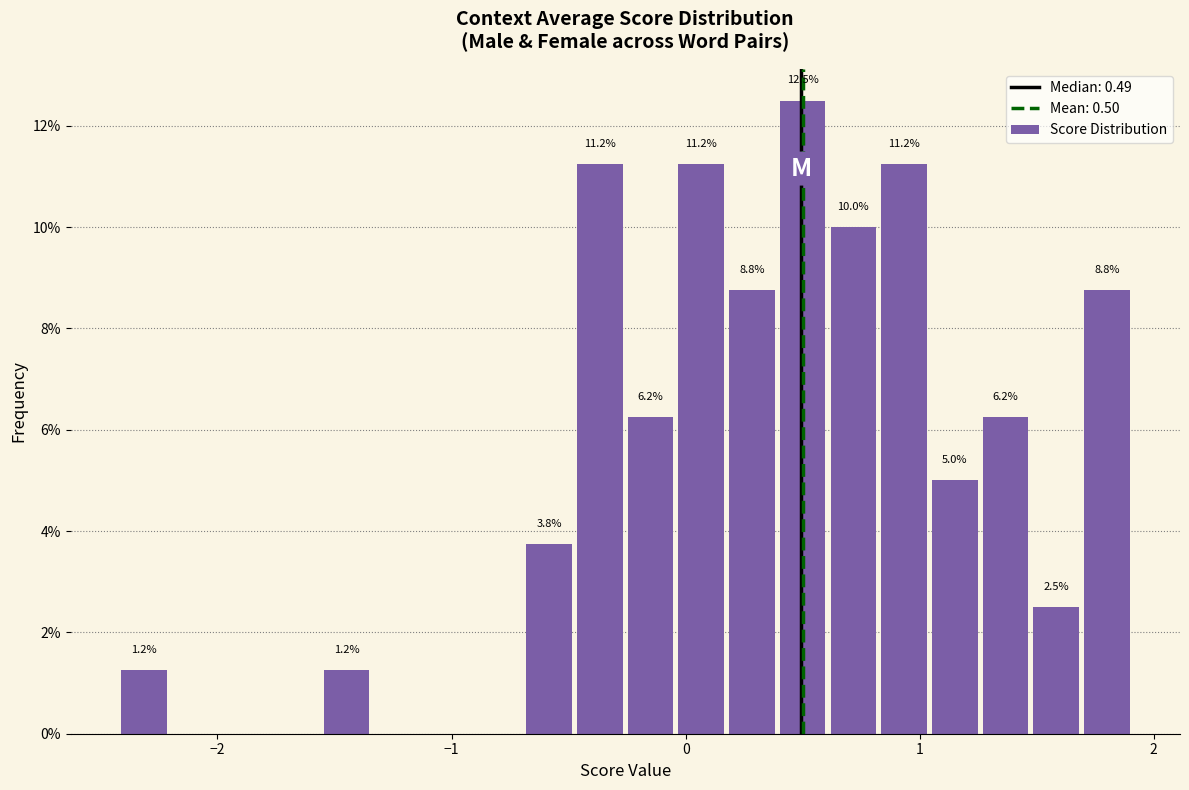

Around what value on the x-axis is the tallest bar? Give the approximate position of its centre, as read against the axis.

0.5